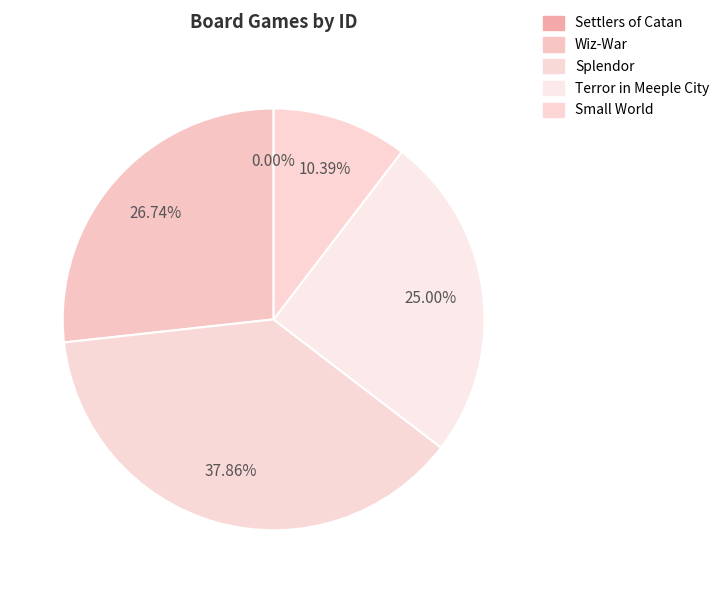

What percentage is NOT represented by Small World?

89.6%